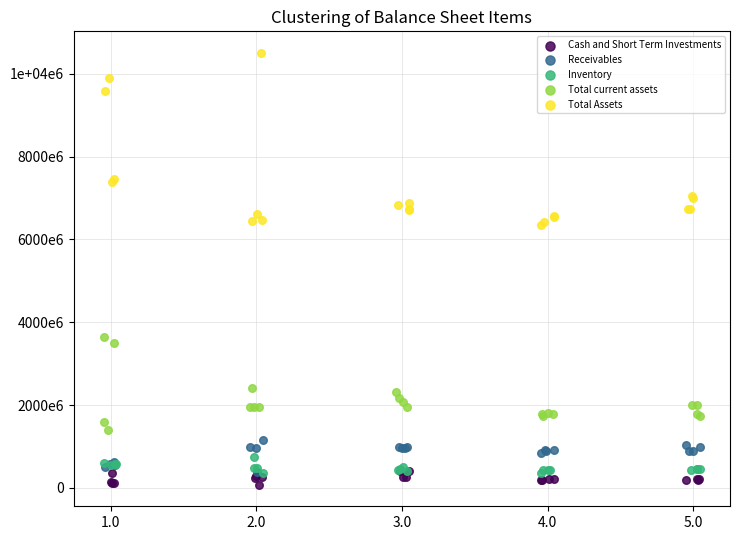

Which series reaches the minimum Y coordinate?

Cash and Short Term Investments